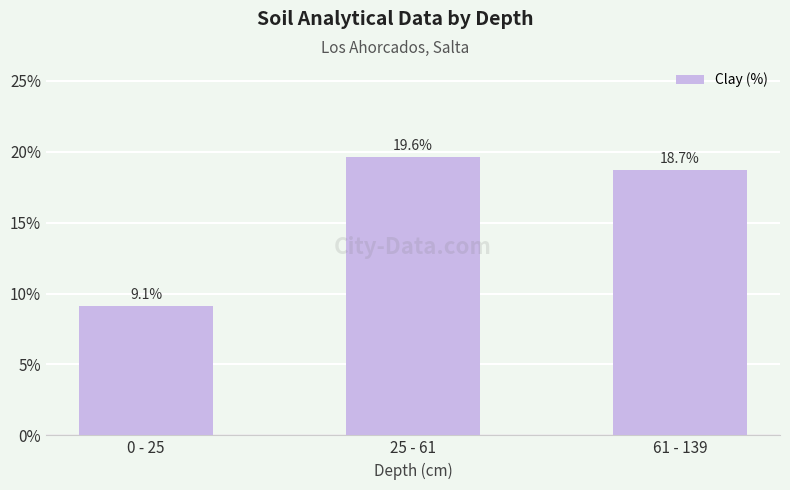

How many data points are less than 18?

1